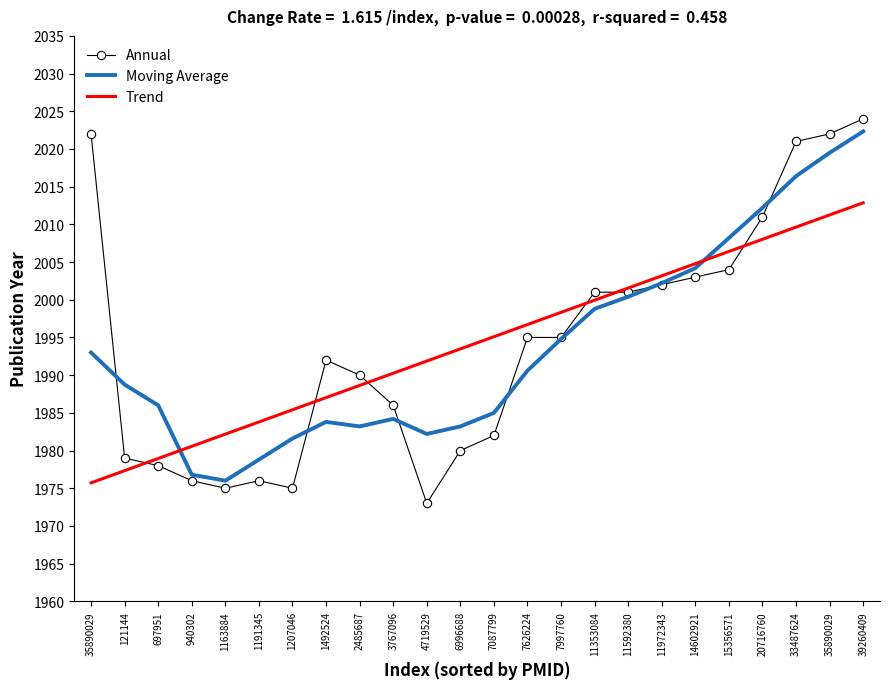

What is the spread (max minus min) of values at 1492524?

8.2